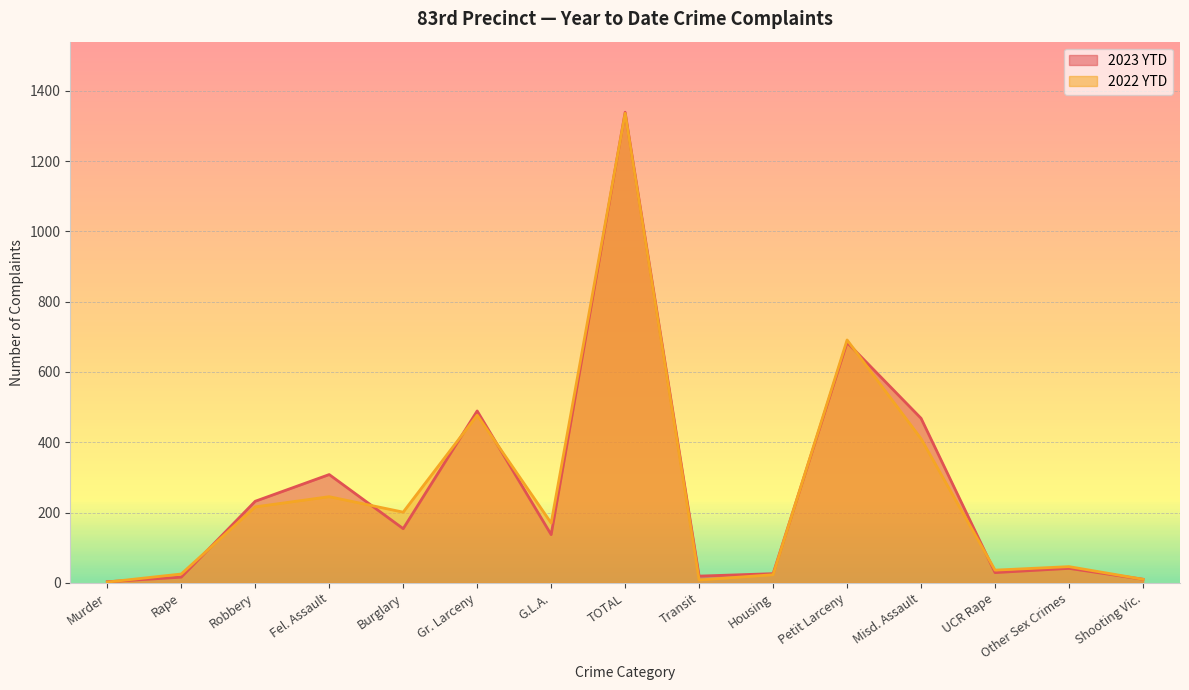

Is it true that 2023 YTD equals 489 at Gr. Larceny?

True